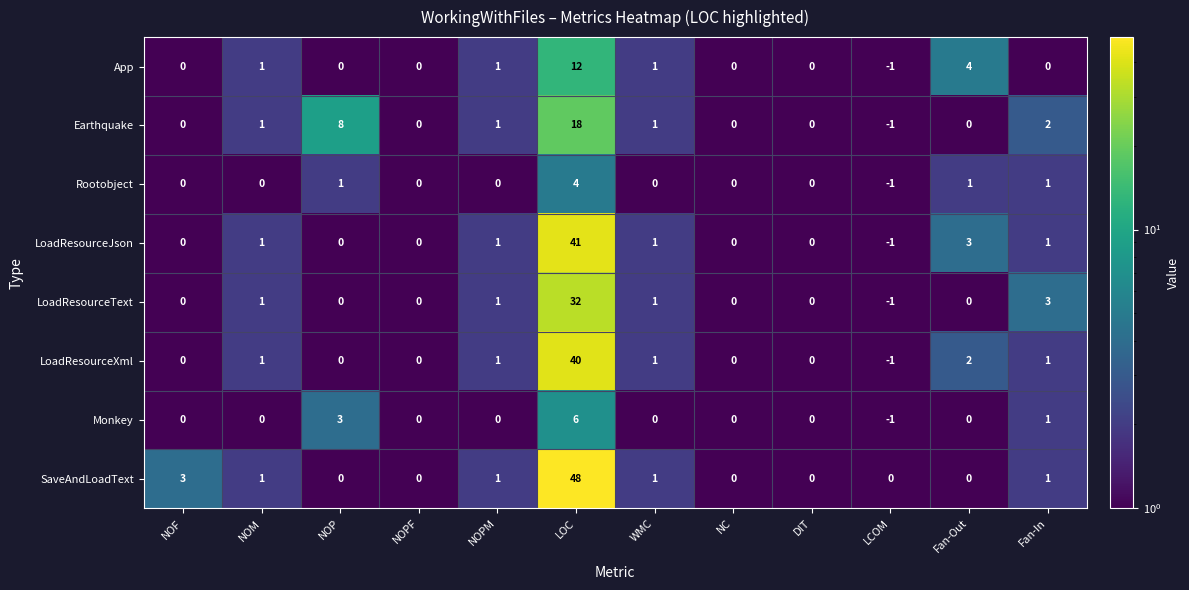

List the series in order of their peak value, highest first.

SaveAndLoadText, LoadResourceJson, LoadResourceXml, LoadResourceText, Earthquake, App, Monkey, Rootobject